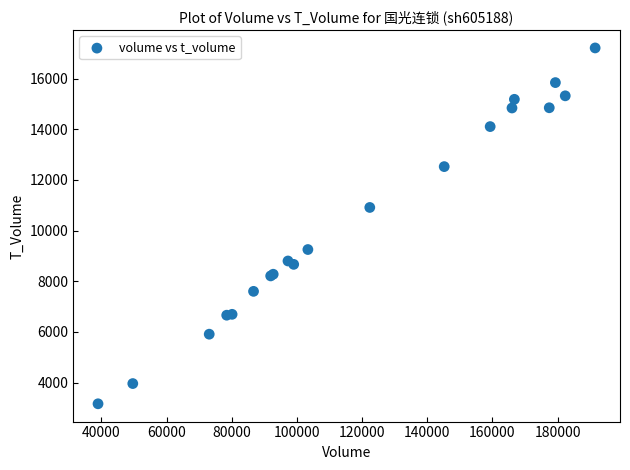

What Y value in the scatter plot is closest to 10186?

10913